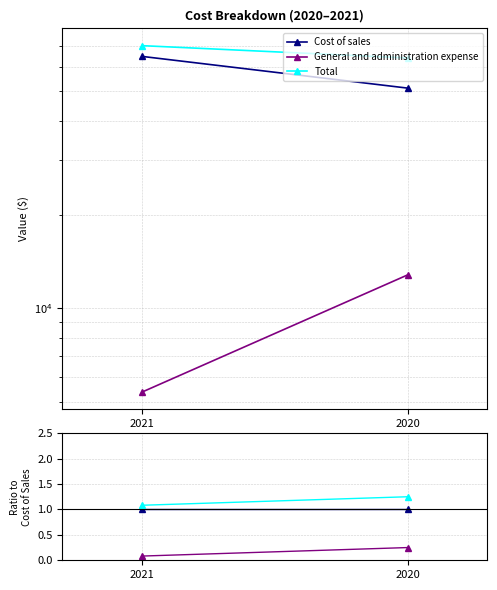

Rank the series at 2021 from highest to lowest value.

Total, Cost of sales, General and administration expense